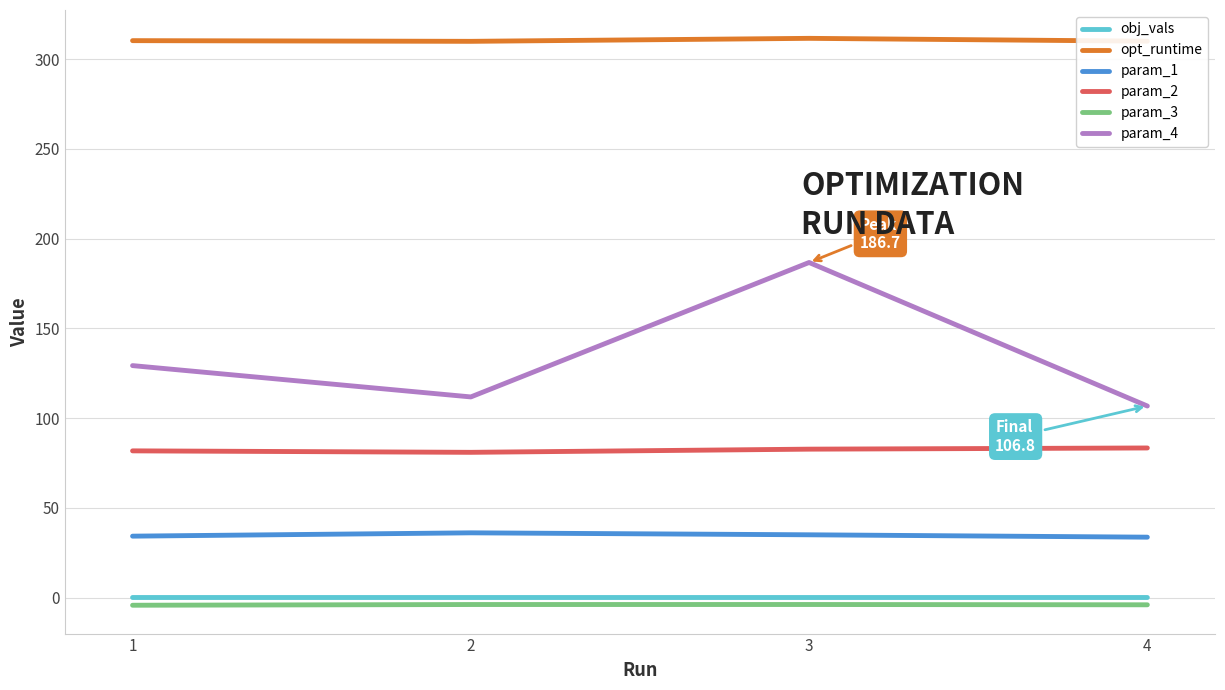

At which label is param_4 closest to 146?

1